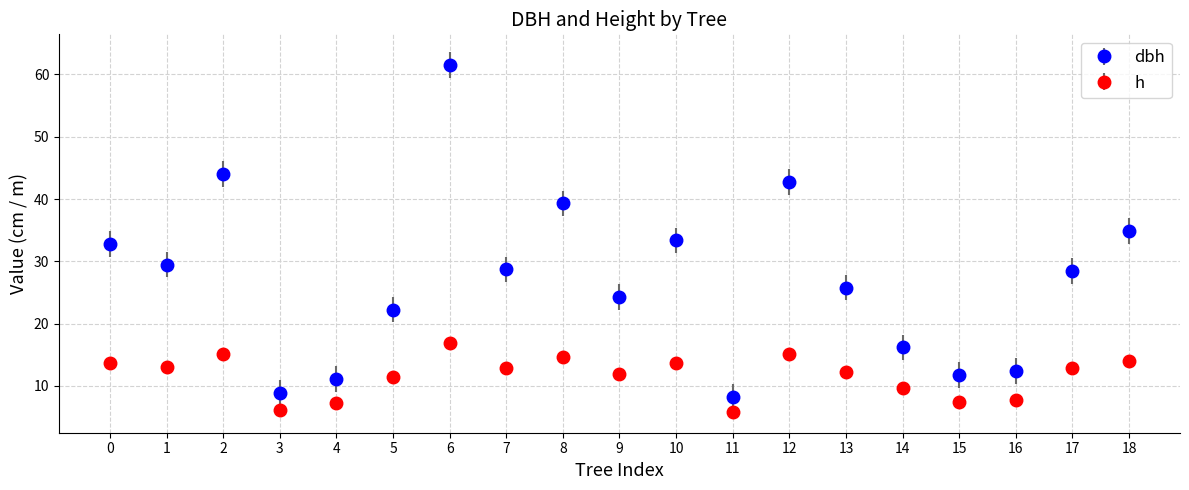

Which series changed the most between 4 and 6?

dbh